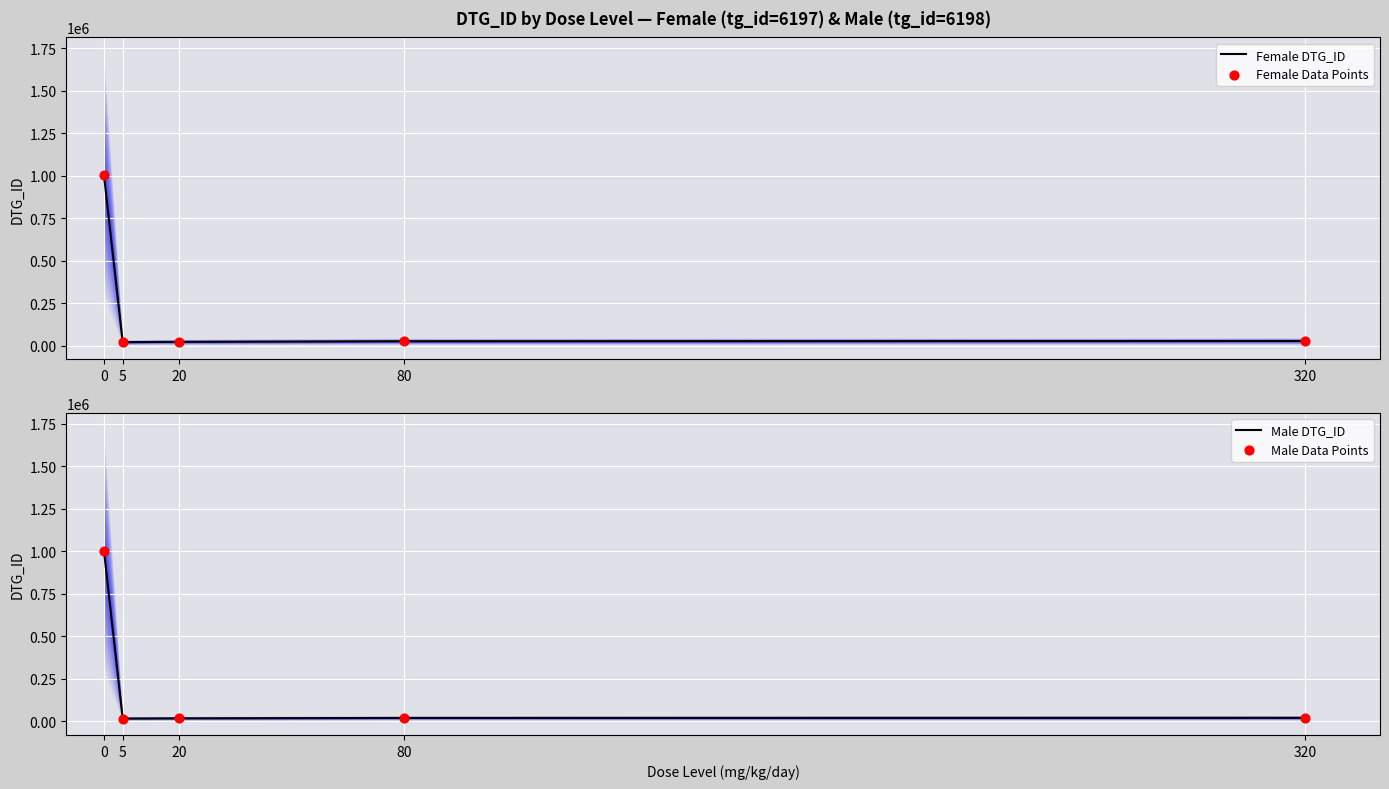

Which series contains the lowest Y value?

Male DTG_ID